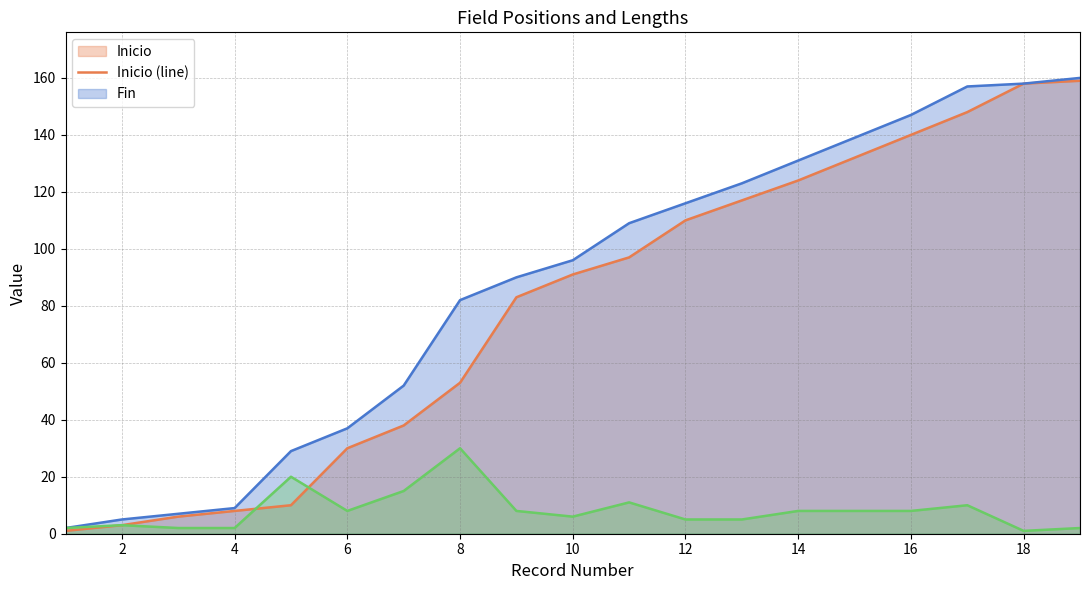

What is the sum of all Fin (line) values?

1649